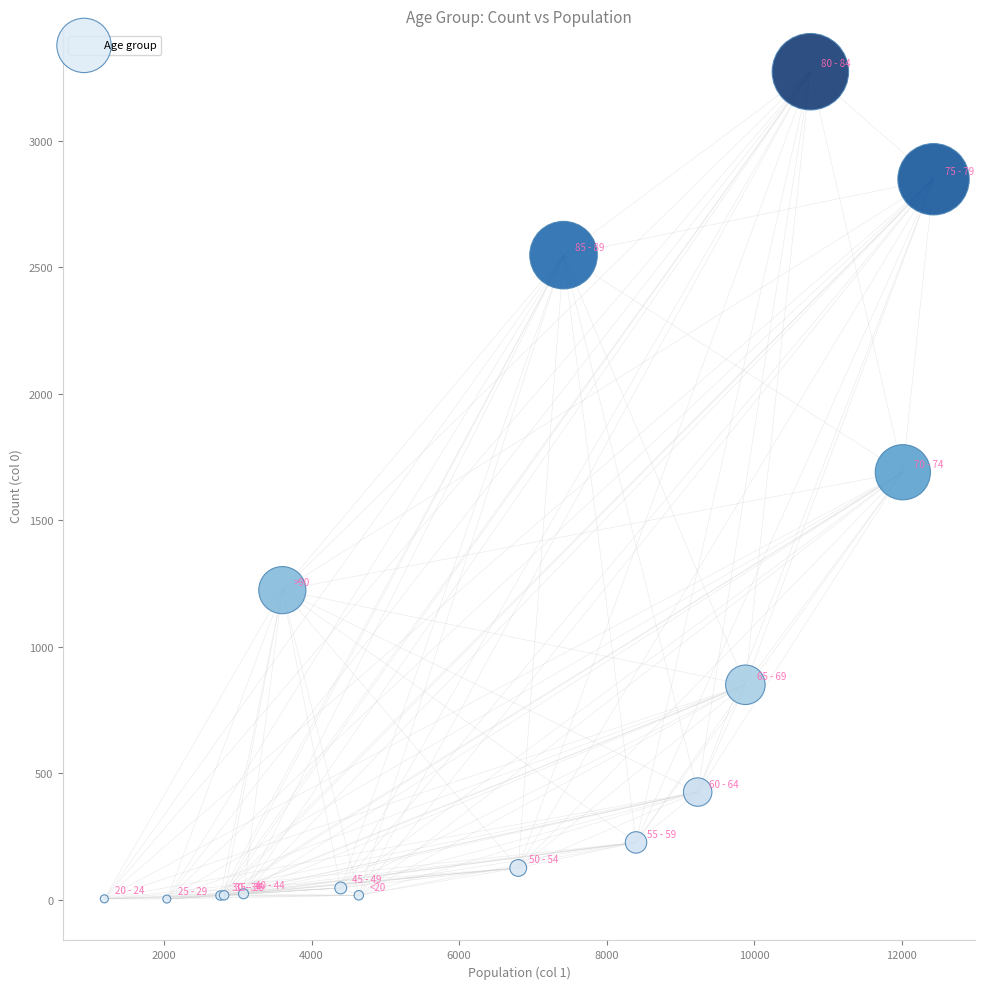

What Y value in the scatter plot is closest to 1638?

1690